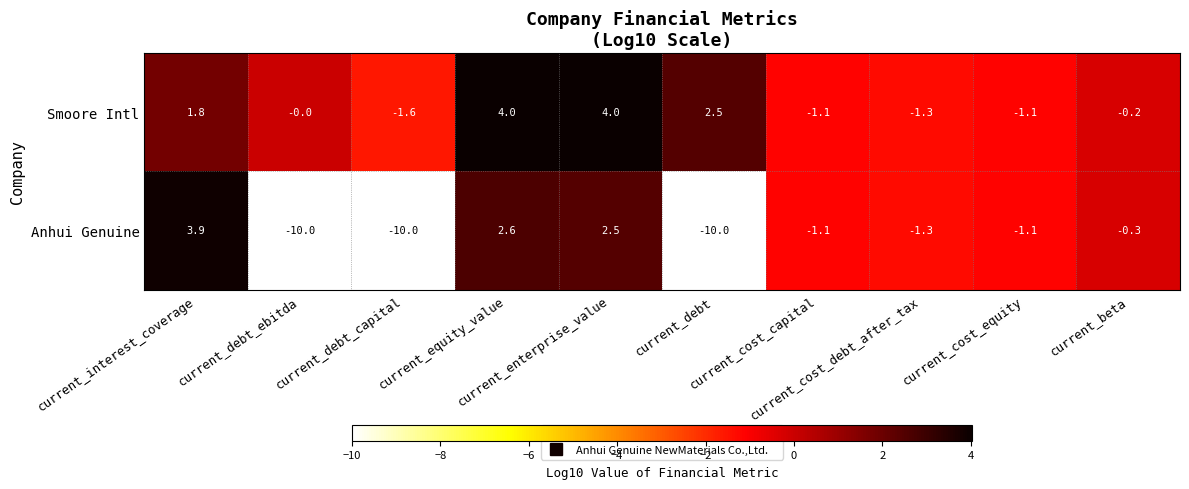

How many data points does each series have?

10